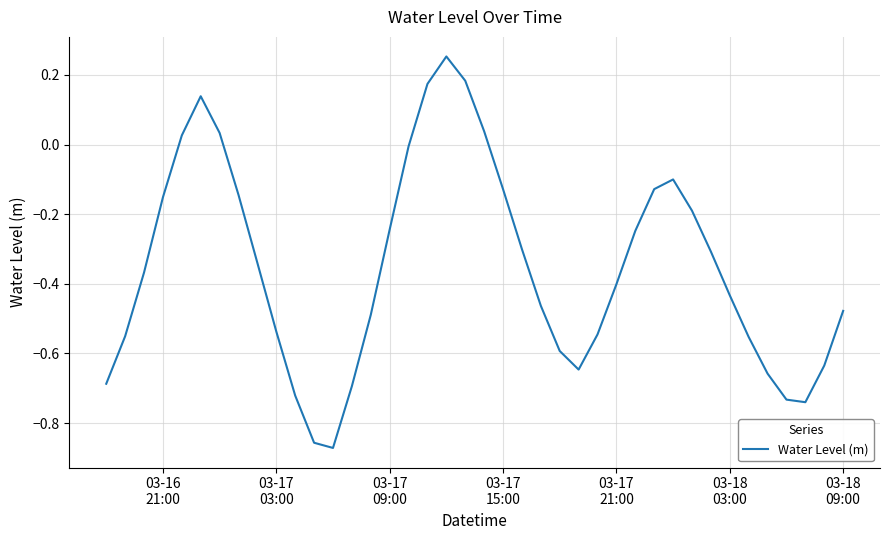

What is the difference between the maximum and minimum values?

1.1